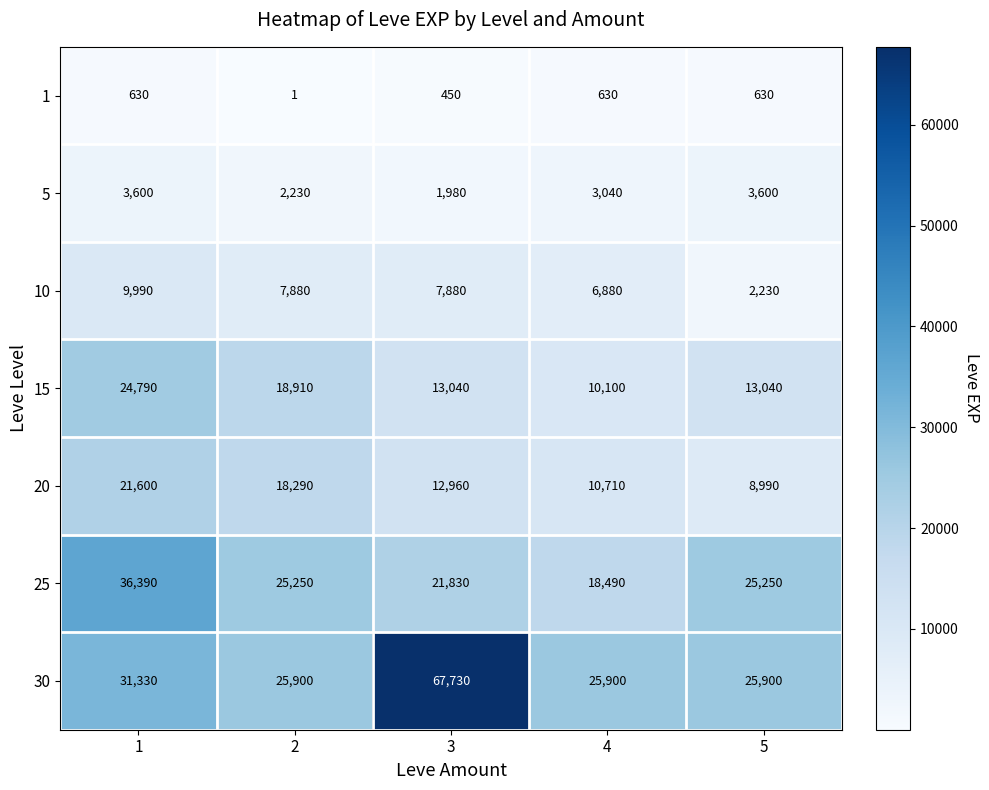

What value does the 20 series have at 3, to the nearest 100?

13000